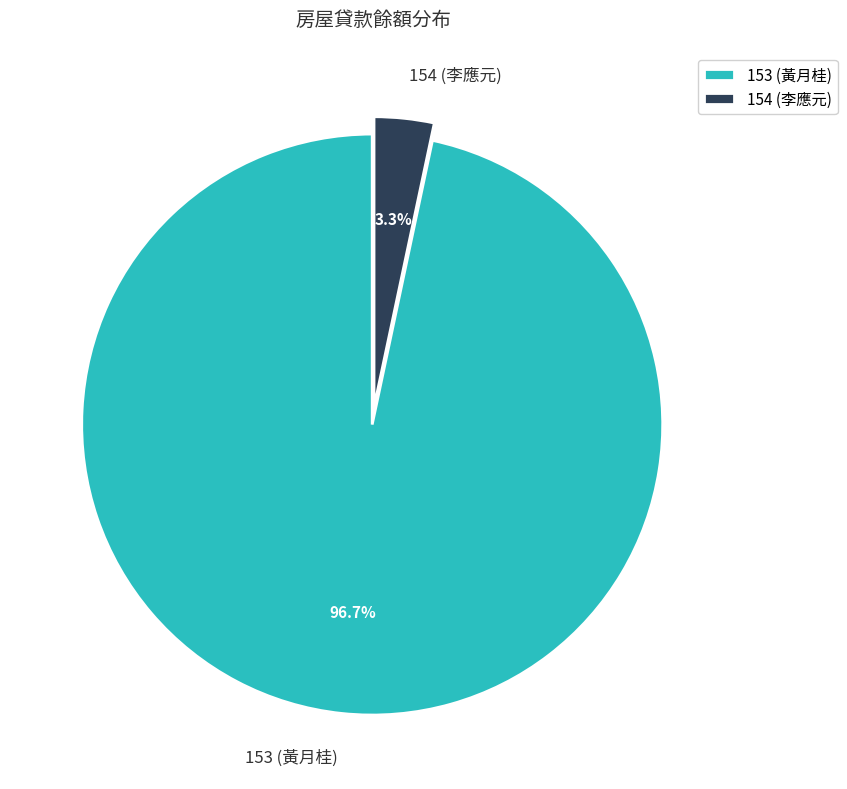

Between 154 and 153, which is larger?

153